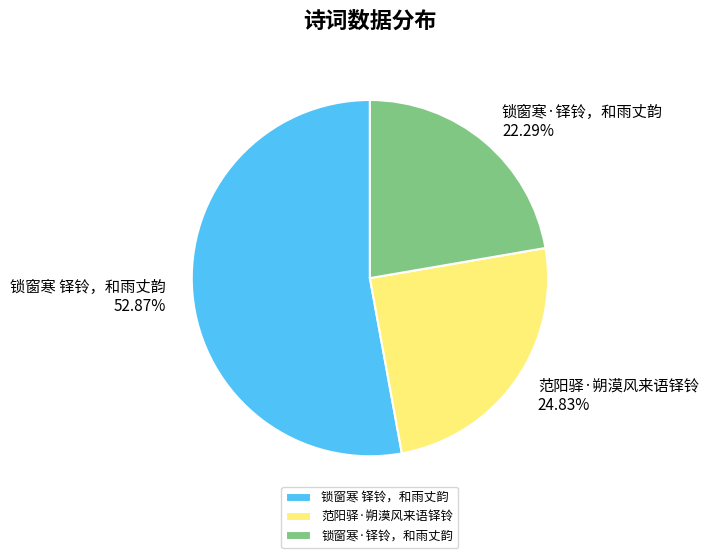

Is the sum of 锁窗寒 铎铃，和雨丈韵 and 范阳驿·朔漠风来语铎铃 greater than half?

Yes